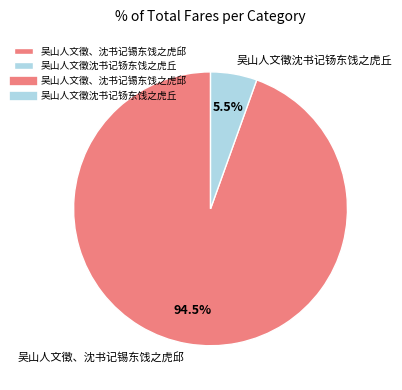

Is there any slice that represents more than half of the pie?

Yes